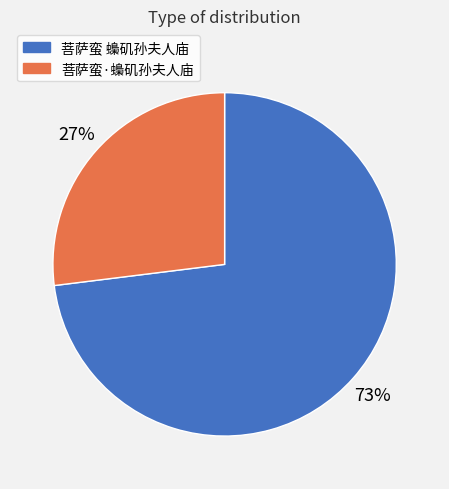

What is the smallest slice in the pie chart?

菩萨蛮·蟂矶孙夫人庙